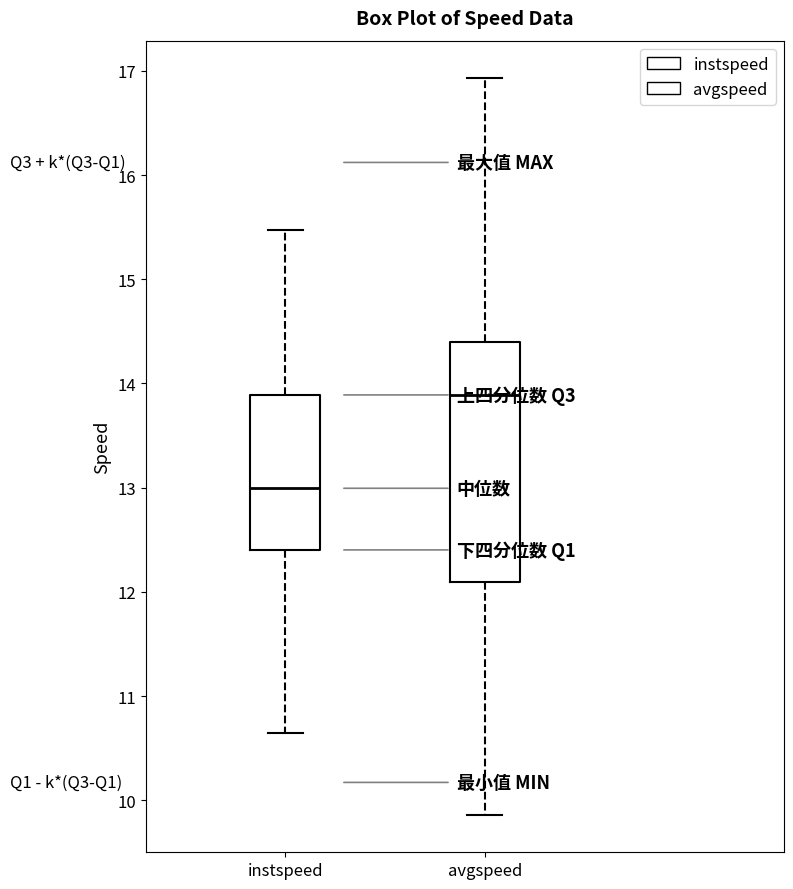

Reading left to right, transcribe this box plot: for each box, give where its median line is, the range the box spans, and where its two whiskers end, as read against the y-axis. The values are not printed on the chart, so give them approximately, as read against the axis.

instspeed: median 13.0, box 12.4 to 13.9, whiskers 10.6 to 15.5
avgspeed: median 13.9, box 12.1 to 14.4, whiskers 9.9 to 16.9